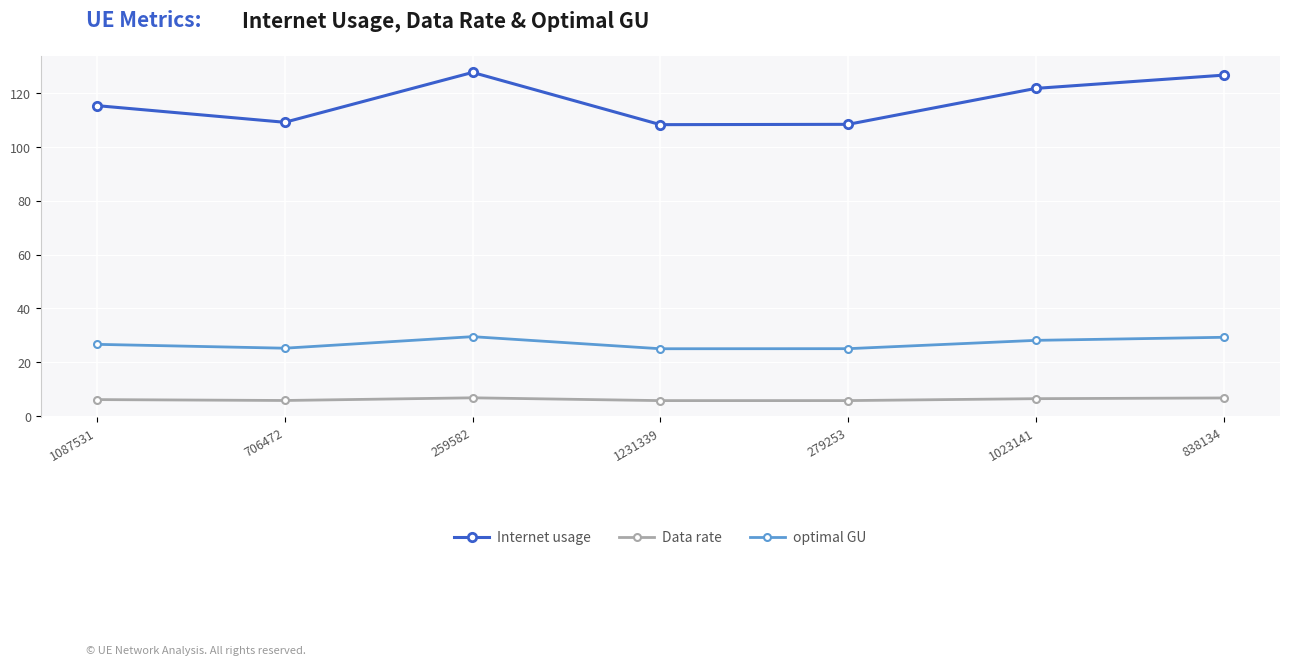

What is the average value of the Data rate series?

6.3